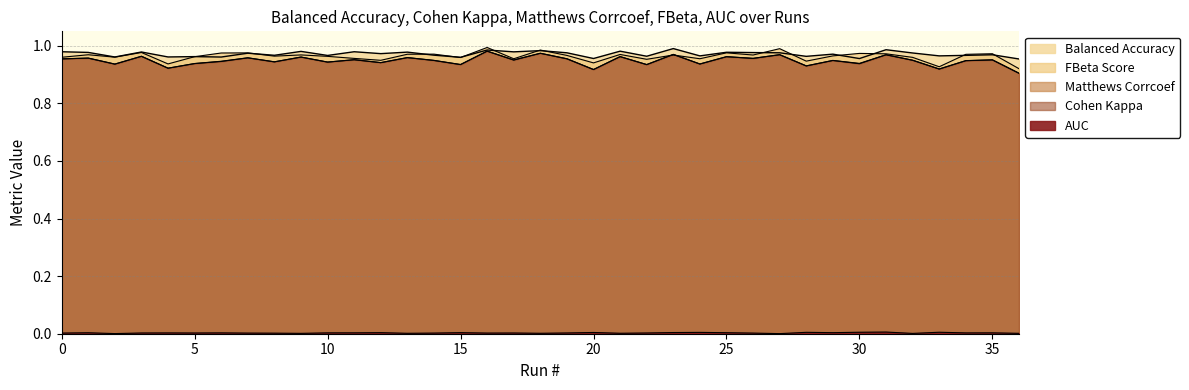

Between which two adjacent categories do cohen_cappa and fbeta_score first intersect?

22 and 23